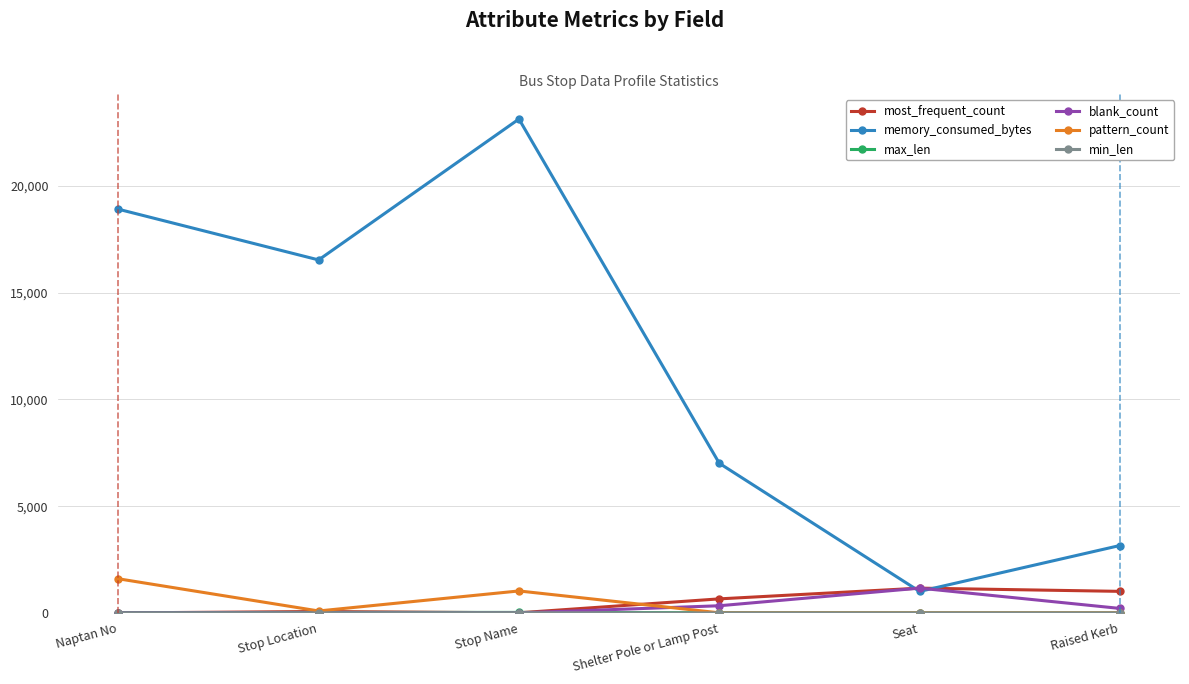

Which series has the largest total across all categories?

memory_consumed_bytes